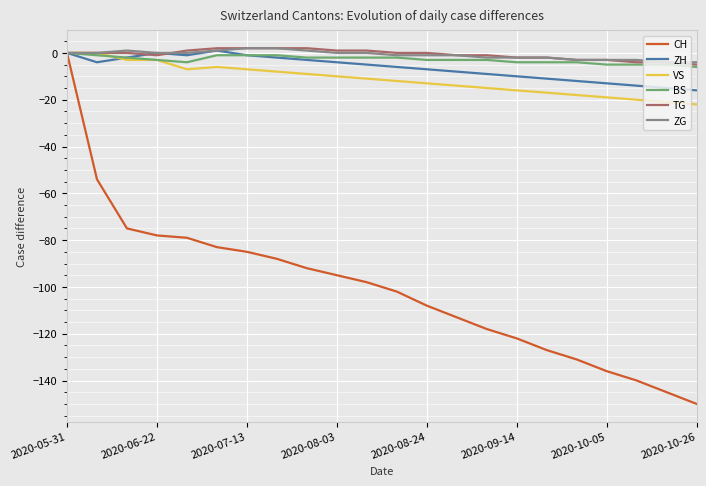

What are all the series names shown in the legend?

CH, ZH, VS, BS, TG, ZG